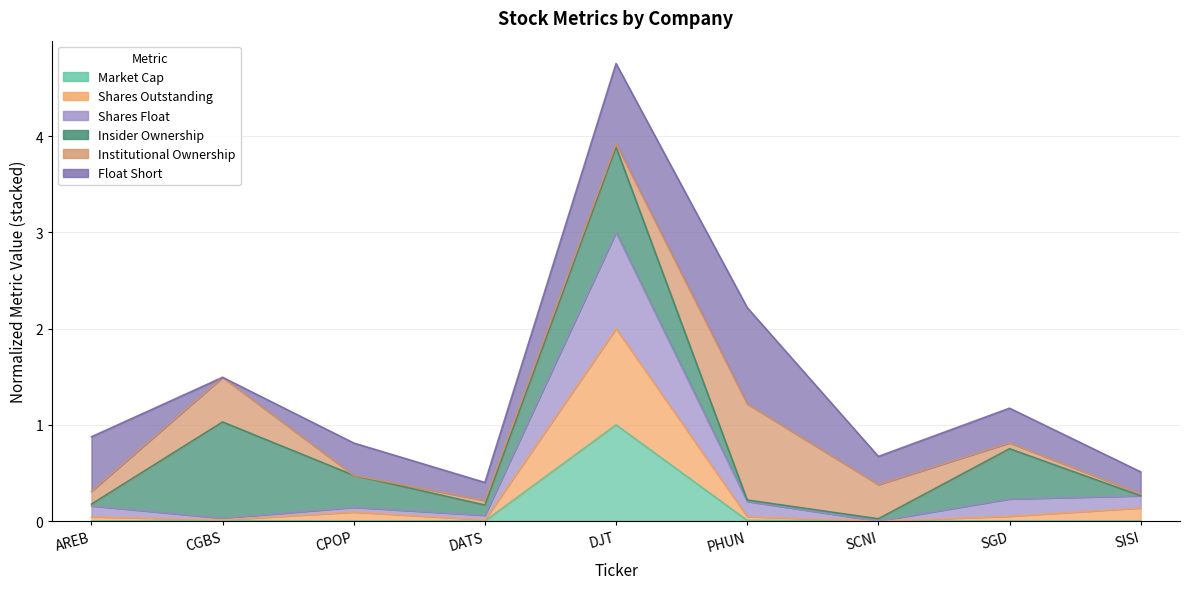

Is it true that Market Cap equals 0.0 at CGBS?

True